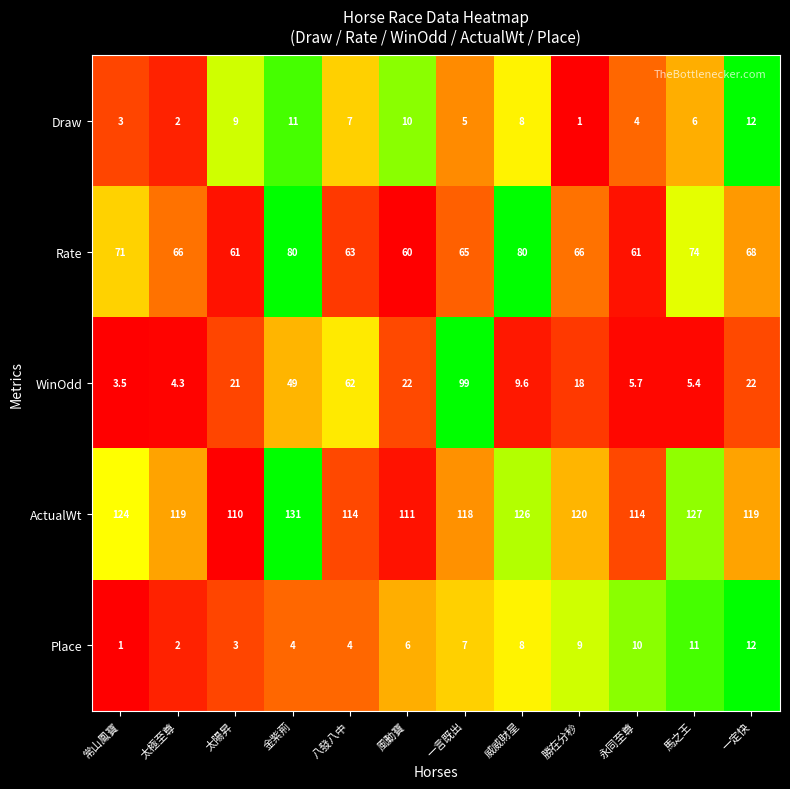

What is the difference between the second highest and second lowest values in the ActualWt series?

16.0